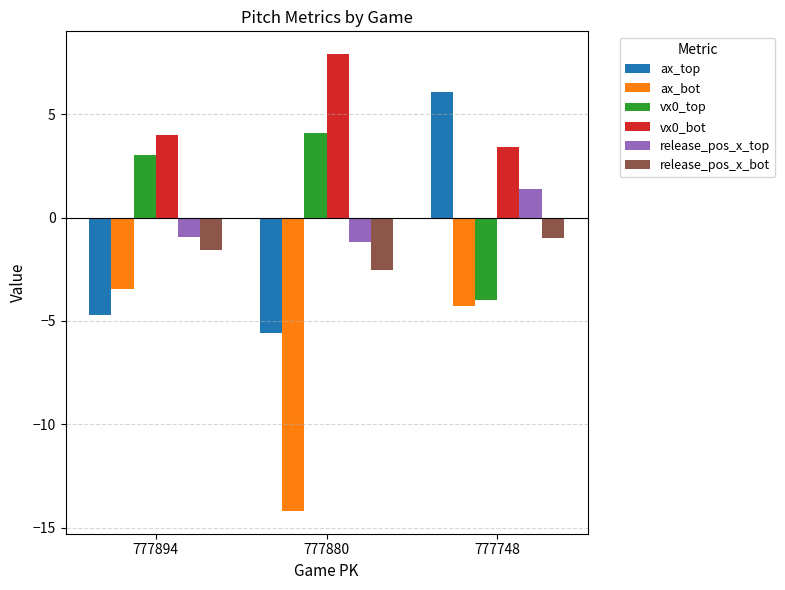

Does the chart contain any negative values?

Yes